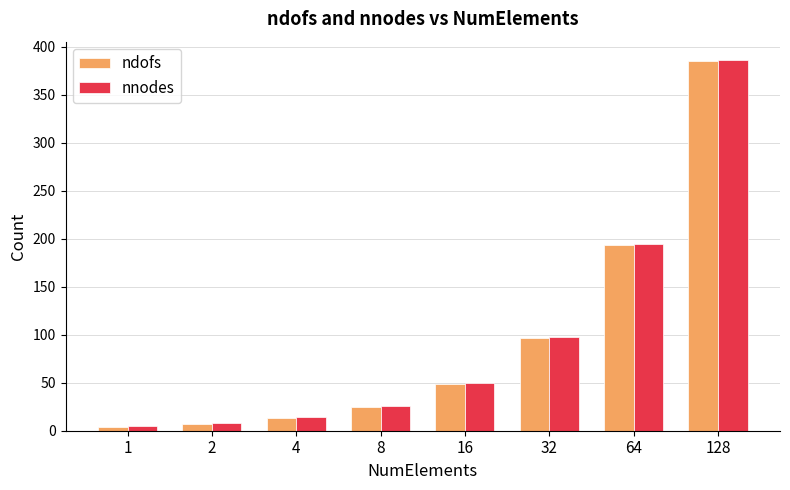

What is the difference between the second highest and second lowest values in the nnodes series?

186